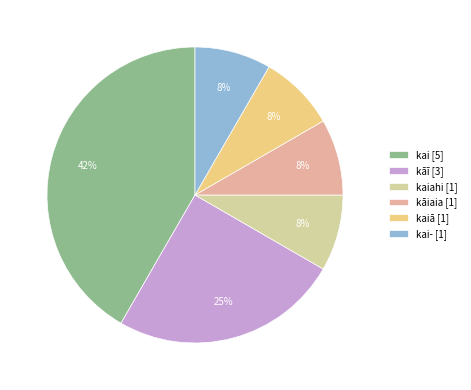

Is the sum of kāī [3] and kaiā [1] greater than half?

No